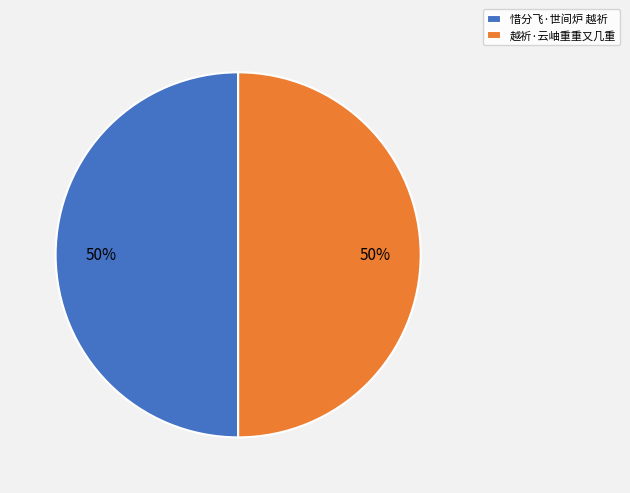

Do 惜分飞·世间炉 越祈 and 越祈·云岫重重又几重 together represent more than half of the pie?

Yes